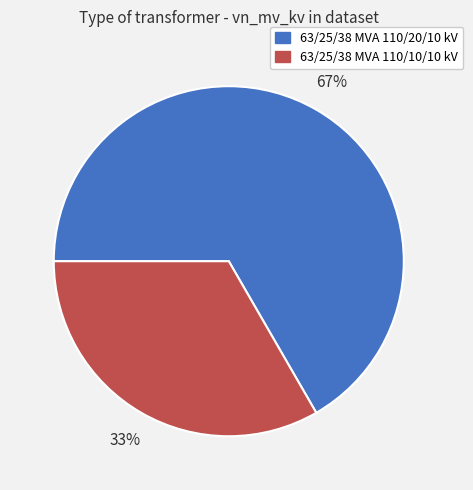

Between 63/25/38 MVA 110/10/10 kV and 63/25/38 MVA 110/20/10 kV, which is larger?

63/25/38 MVA 110/20/10 kV